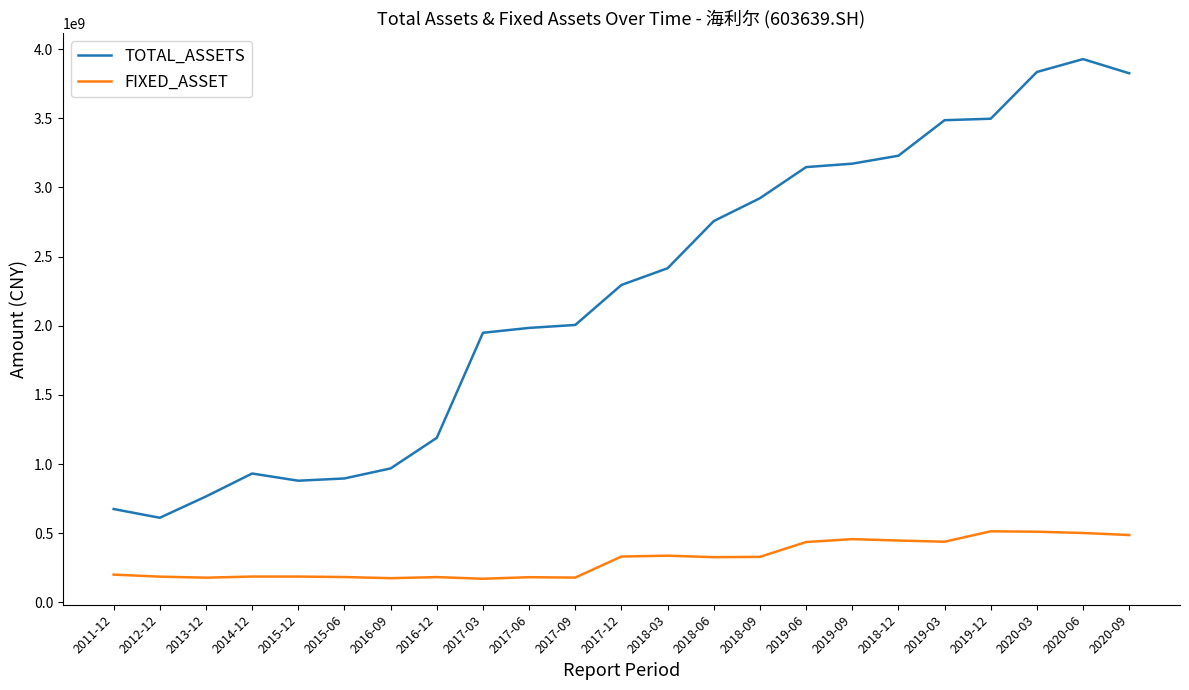

Does the chart display data point markers on the line(s)?

No